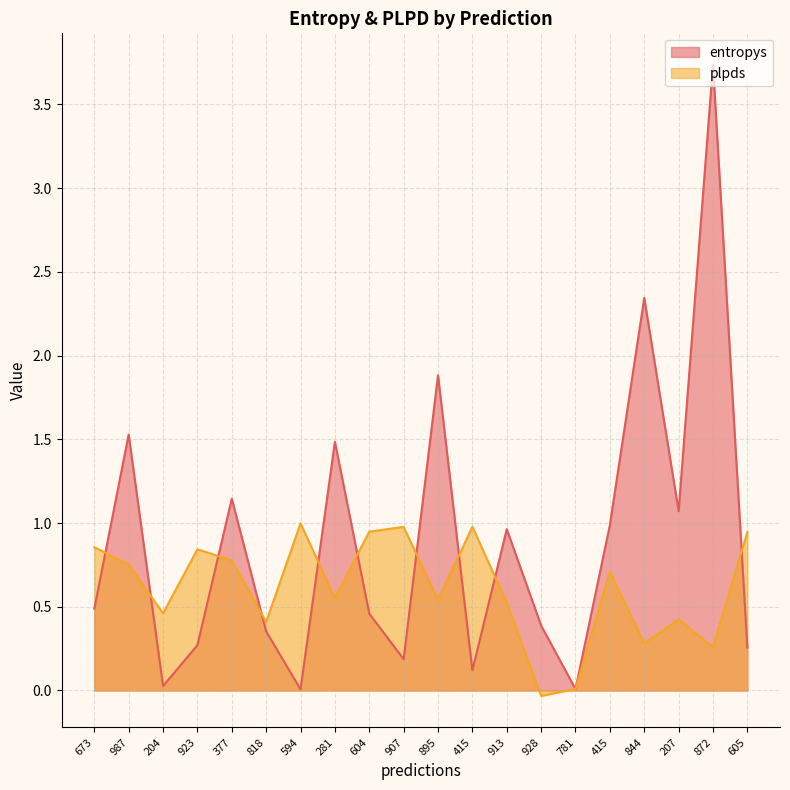

Reading left to right, transcribe all the data shown in this chart.

entropys: 0.5	1.5	0.0	0.3	1.1	0.4	0.0	1.5	0.5	0.2	1.9	0.1	1.0	0.4	0.0	1.0	2.3	1.1	3.7	0.3
plpds: 0.9	0.8	0.5	0.8	0.8	0.4	1.0	0.6	0.9	1.0	0.5	1.0	0.5	-0.0	0.0	0.7	0.3	0.4	0.3	0.9